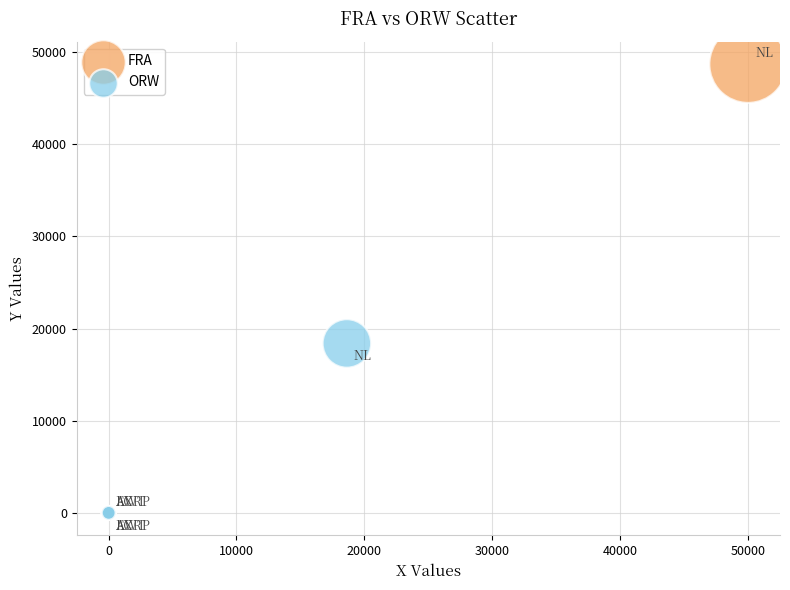

Which series reaches the maximum Y coordinate?

FRA